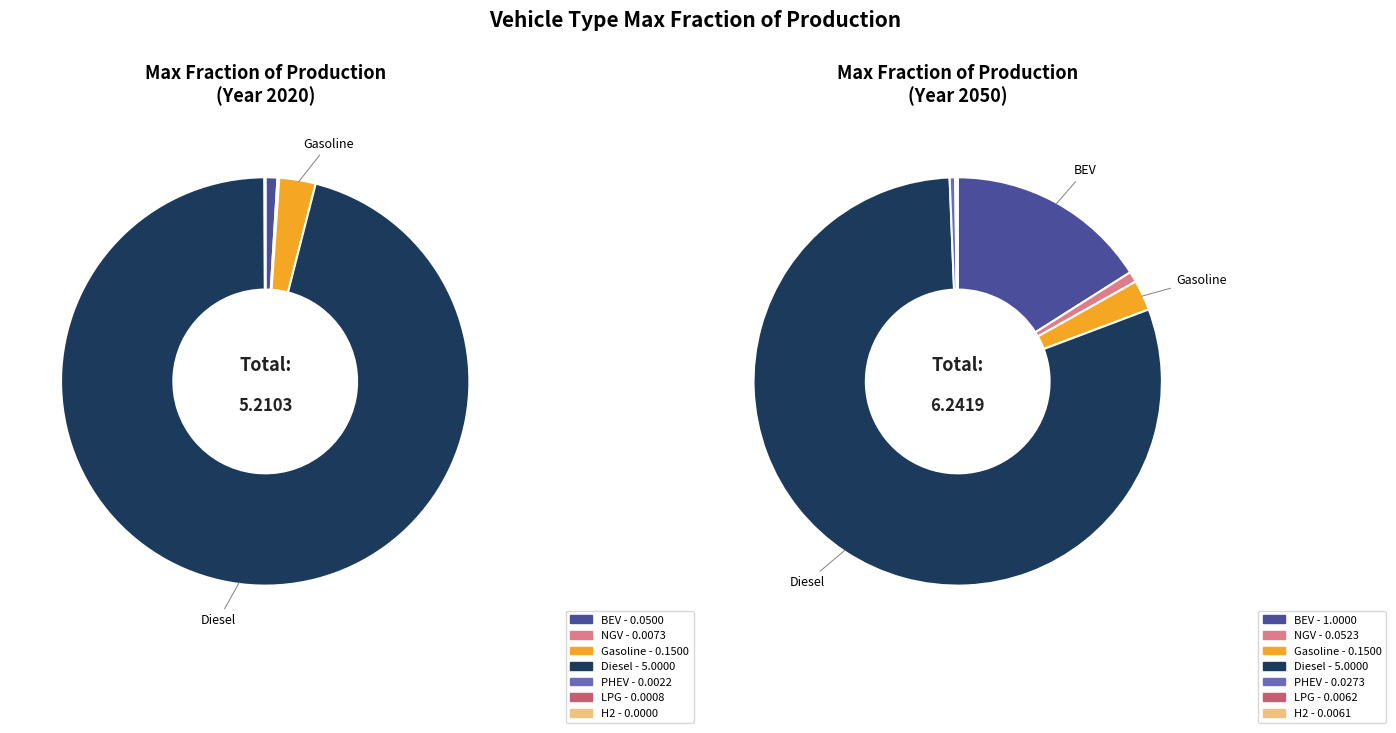

How many segments does this pie chart have?

7